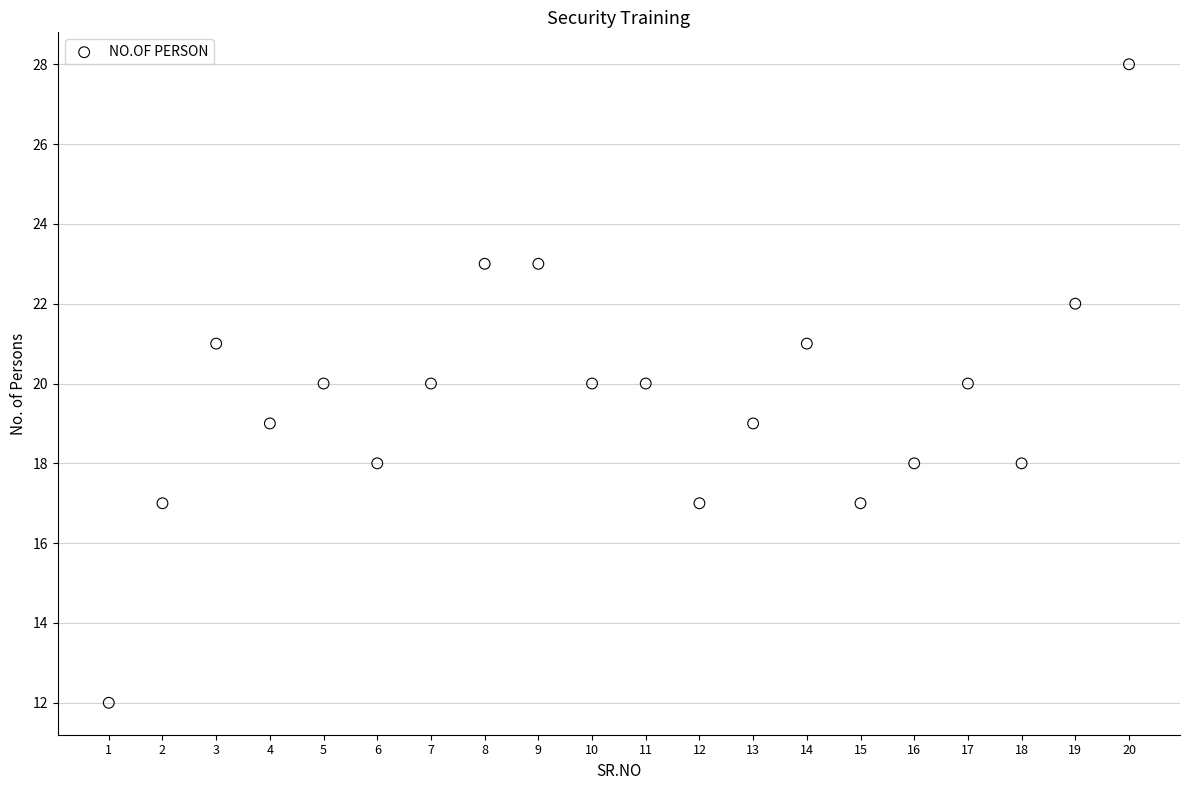

What is the range of Y values (max minus min)?

16